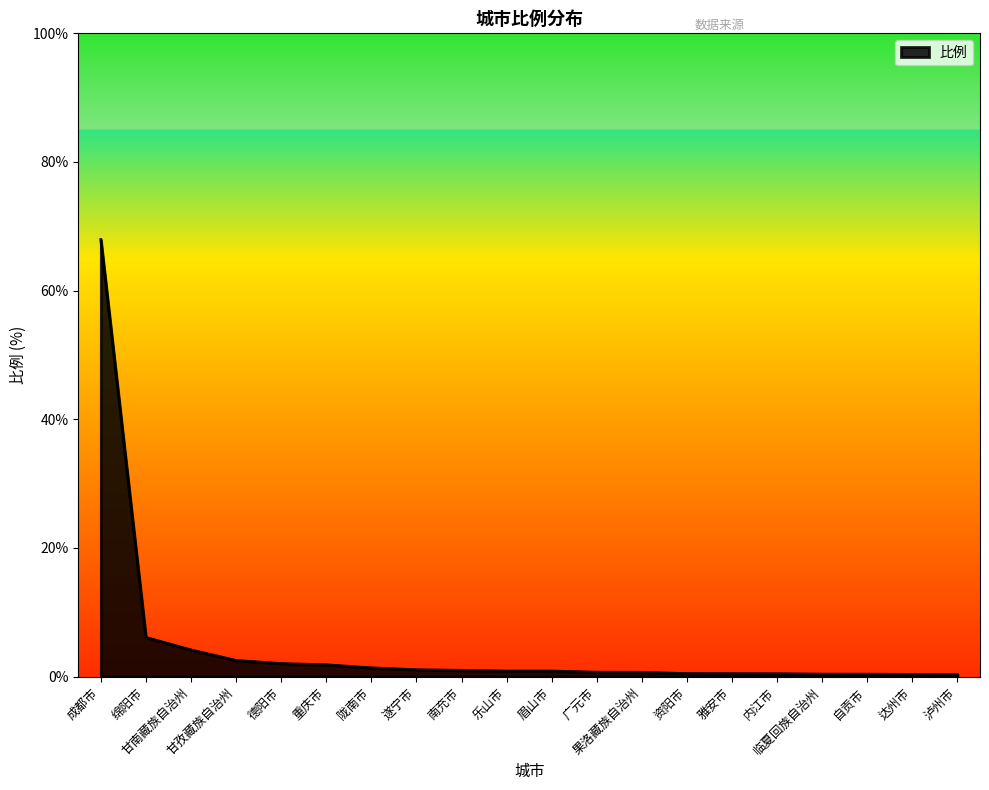

What is the difference between the maximum and minimum values?

67.6